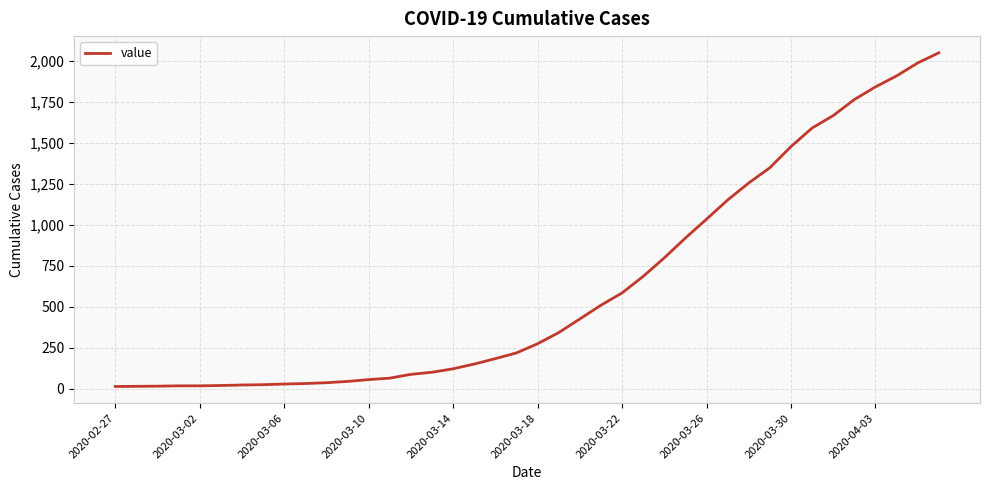

What is the greatest value displayed?

2049